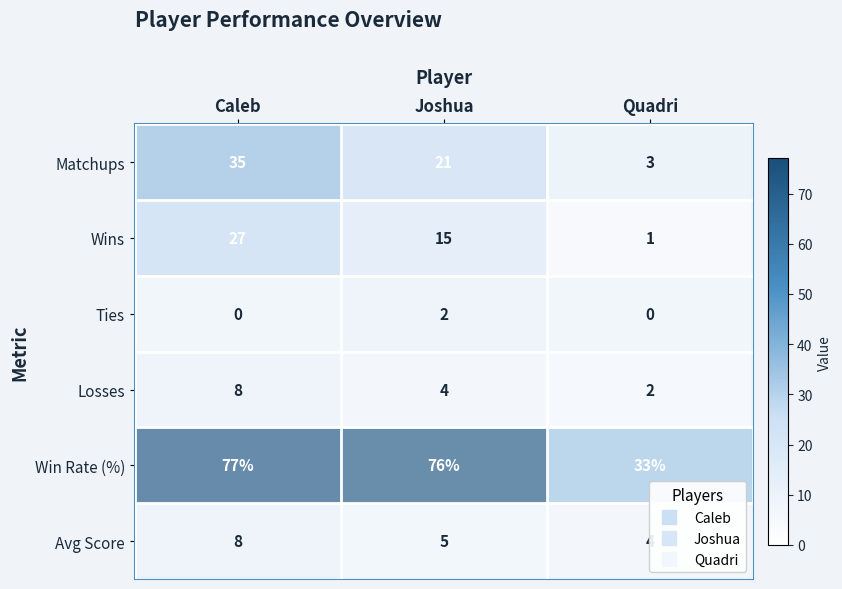

Is it true that Avg Score equals 2 at Quadri?

False